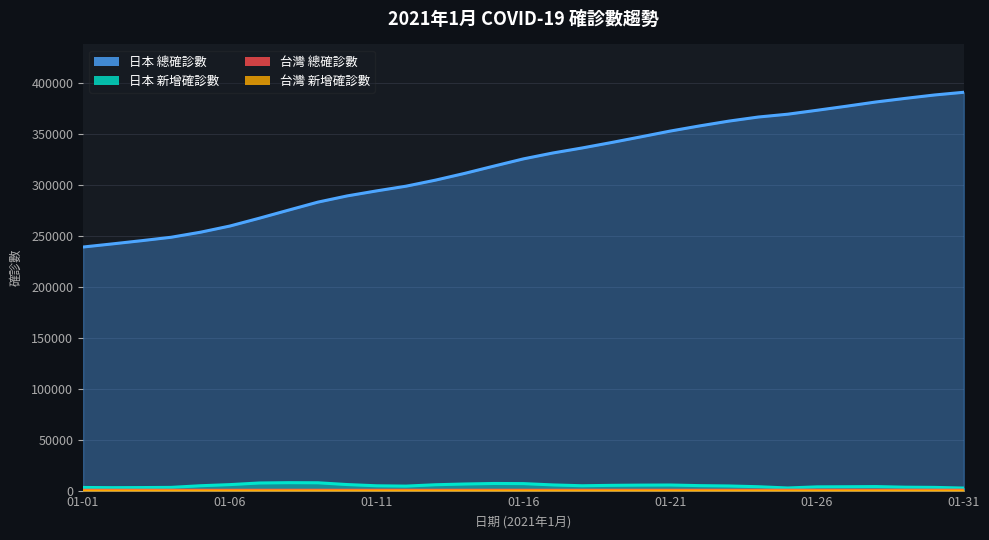

Which series changed the most between 01-01 and 01-21?

日本_總確診數